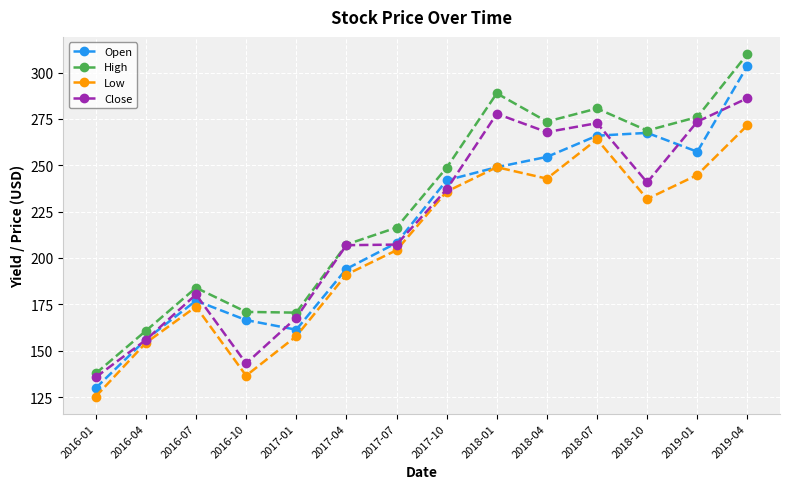

What is the difference between the maximum and minimum values in the Open series?

173.7